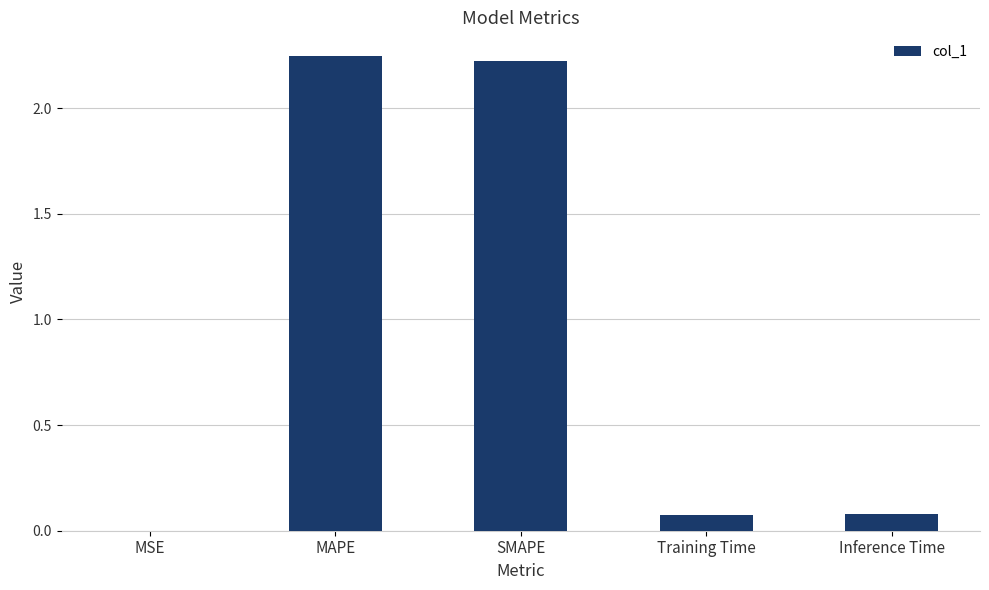

Is it true that the value at Inference Time is 0.1?

True